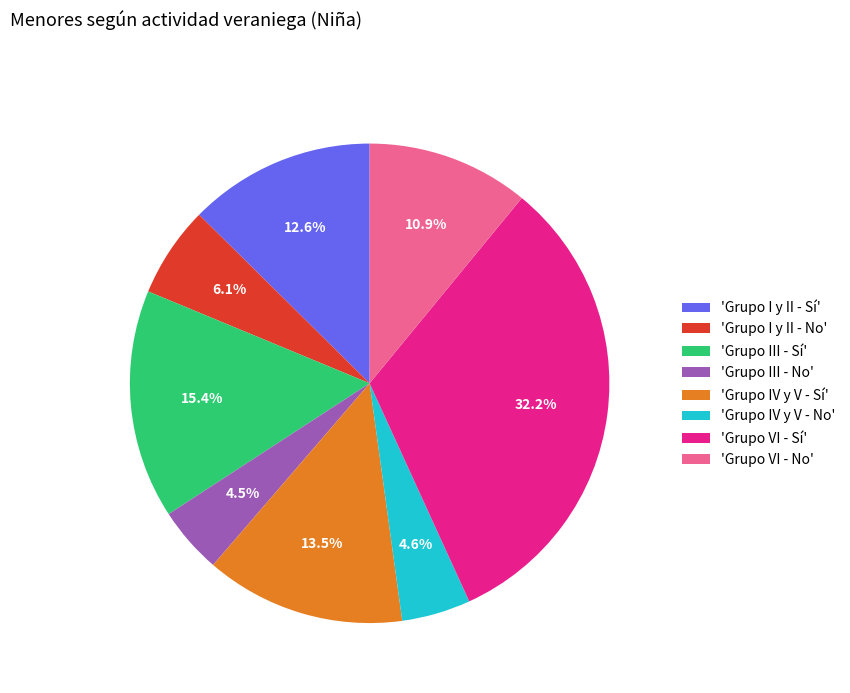

Between 'Grupo IV y V - Sí' and 'Grupo I y II - No', which is larger?

'Grupo IV y V - Sí'